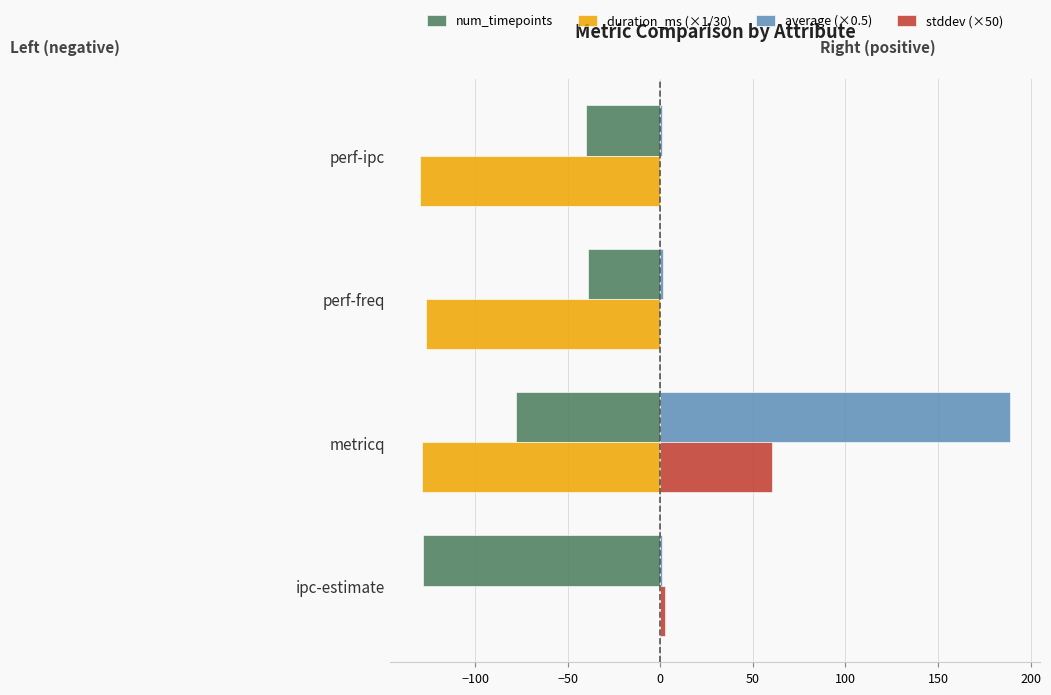

What is the average value of the average (×0.5) series?

48.1